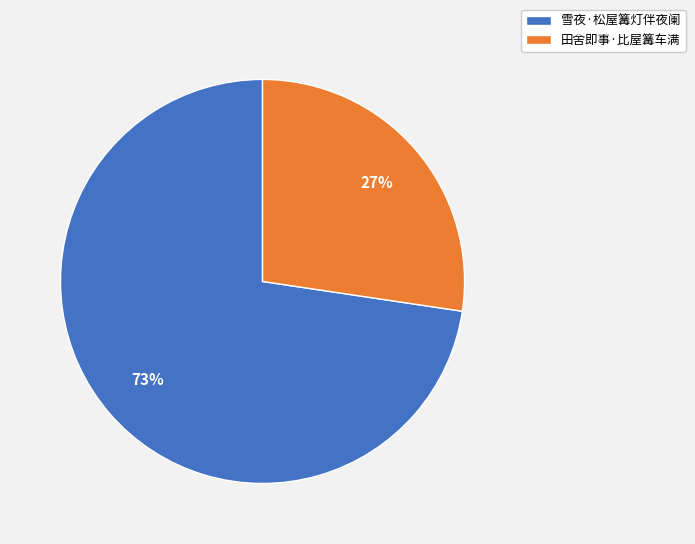

Rank the categories by value from lowest to highest.

田舍即事·比屋篝车满, 雪夜·松屋篝灯伴夜阑